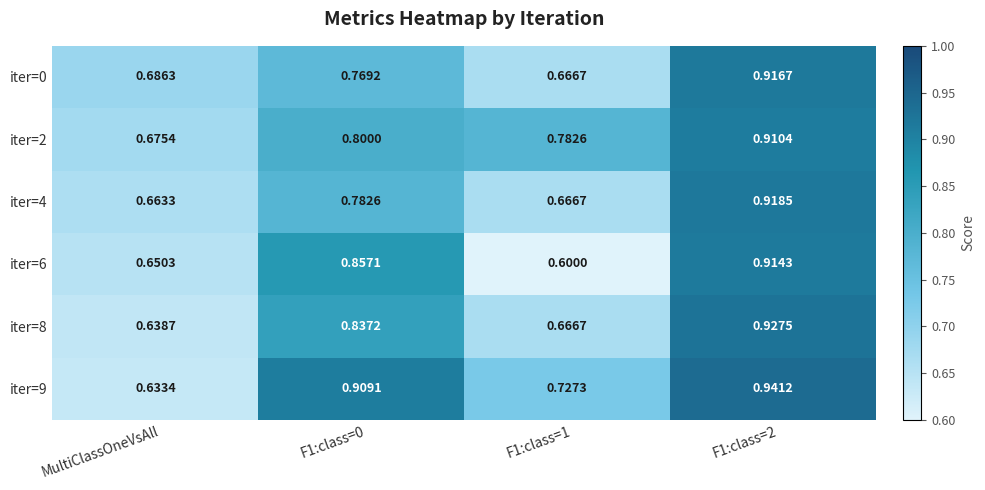

Is the value of iter=9 at F1:class=2 greater than the value of iter=6 at F1:class=2?

Yes